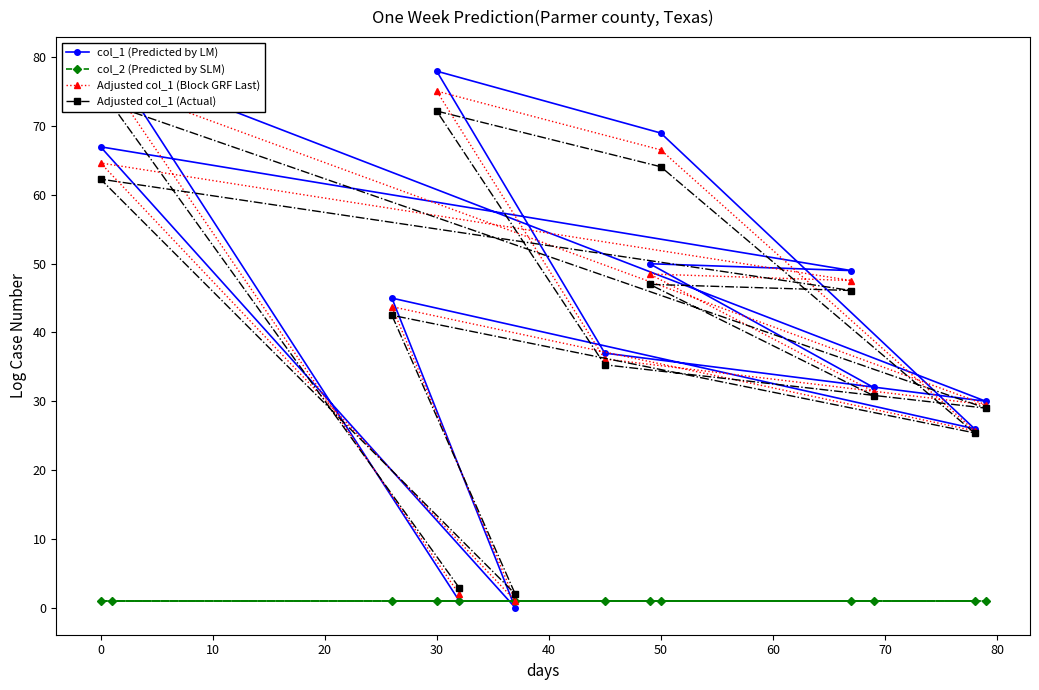

At how many categories does at least one series exceed 71?

2